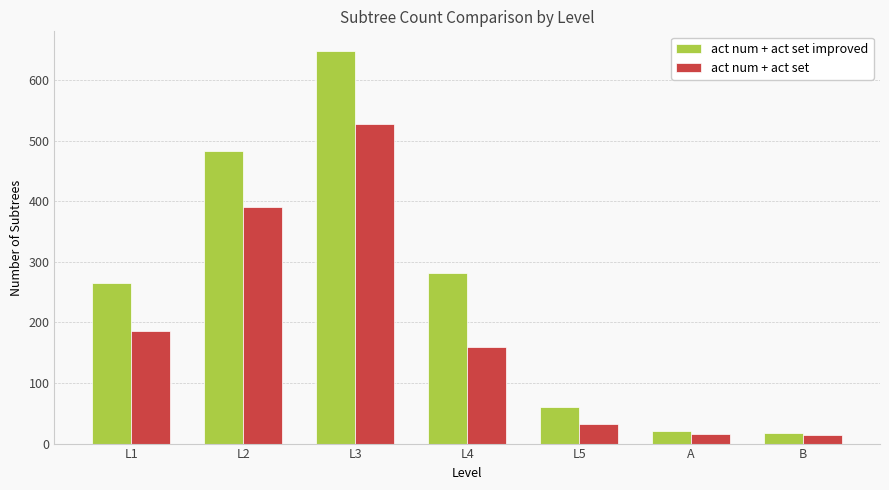

What is the sum of all act num + act set values?

1325